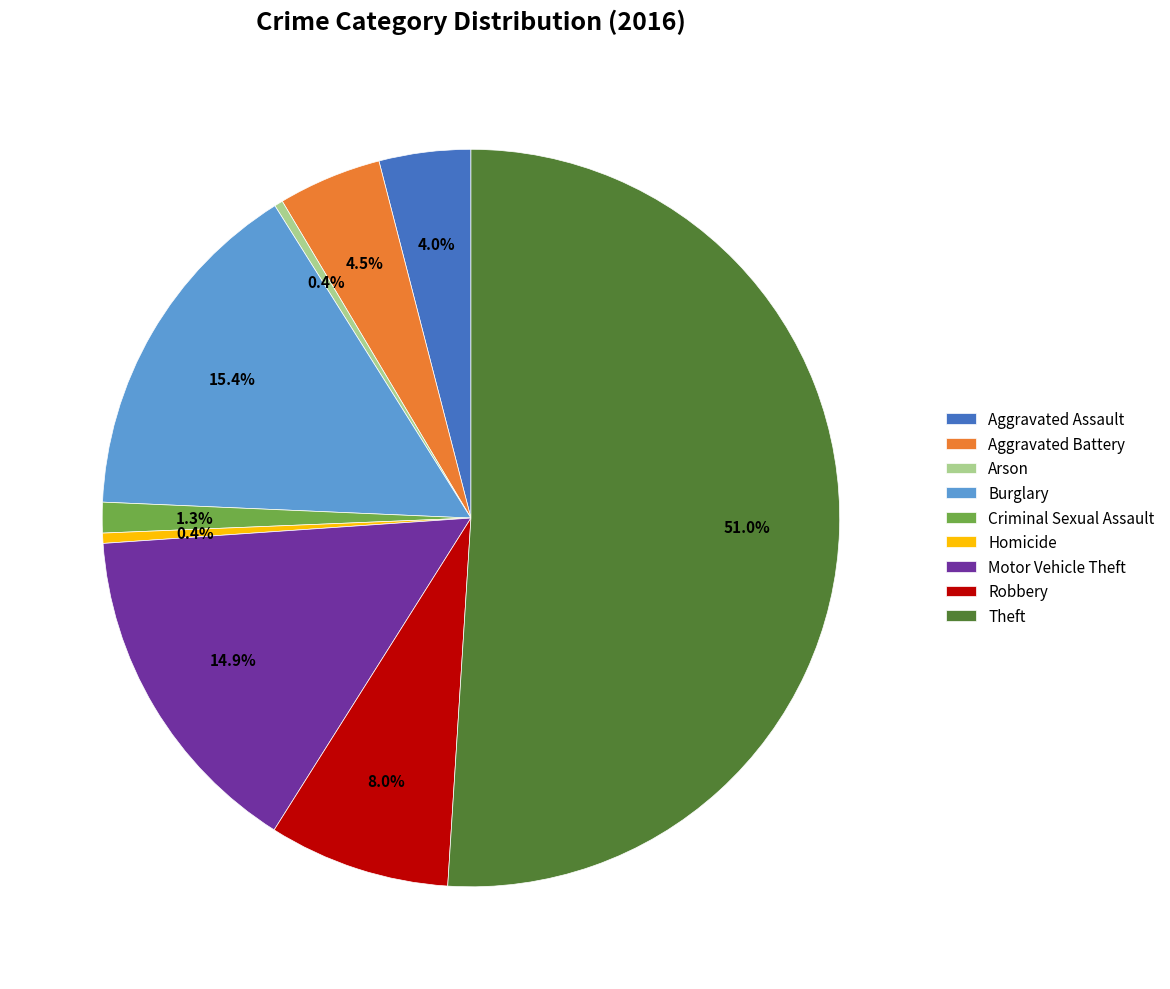

Which category accounts for the majority?

Theft